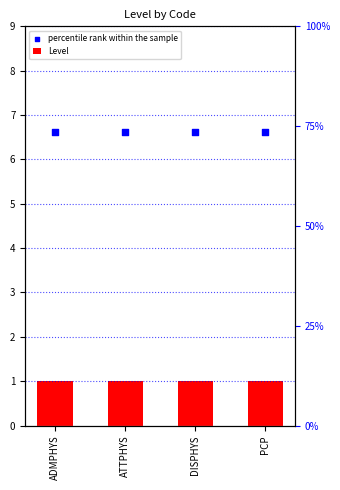

What is the total value across all series at PCP?

7.6